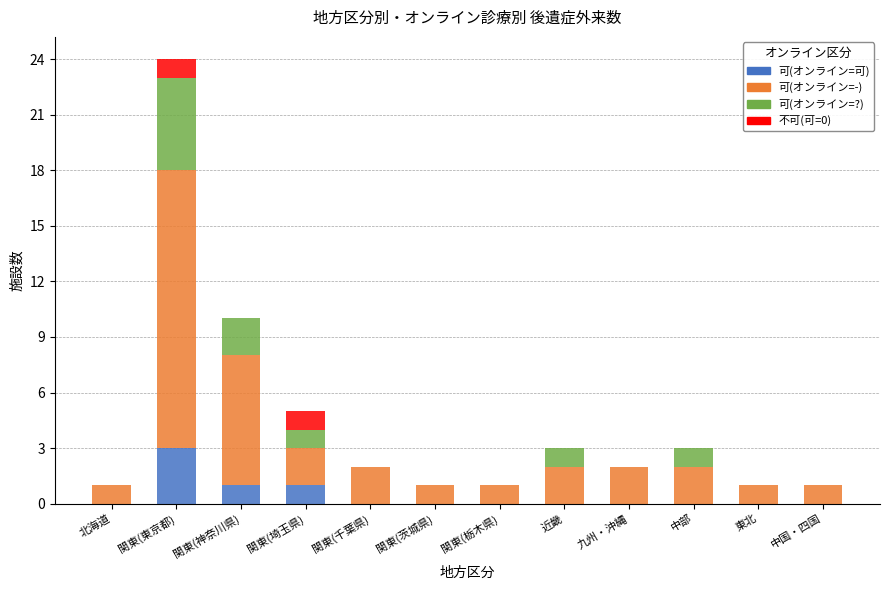

Is it true that 可(オンライン=可) equals 3 at 関東(東京都)?

True